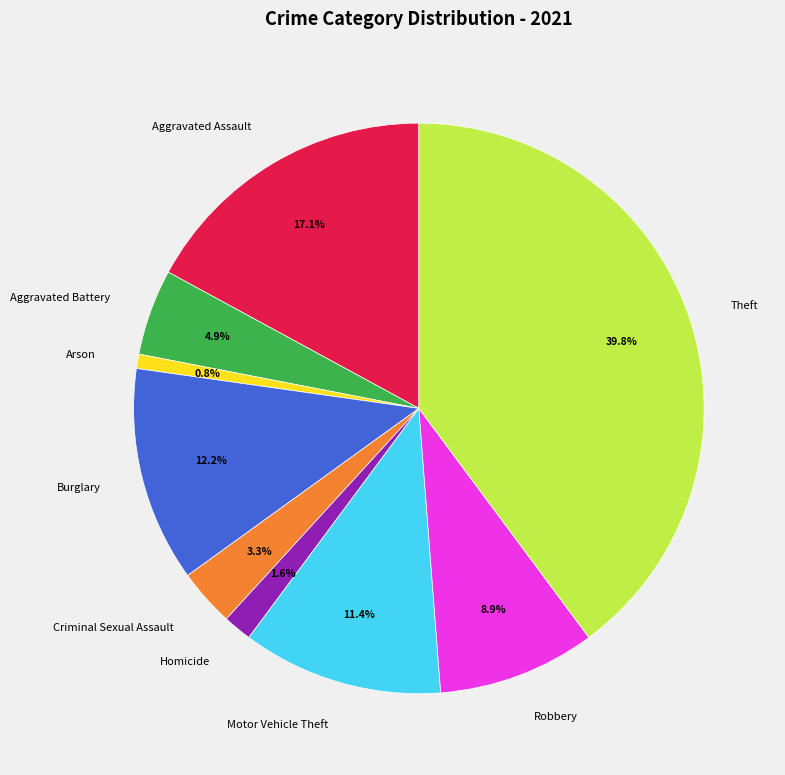

Which slice is the largest?

Theft